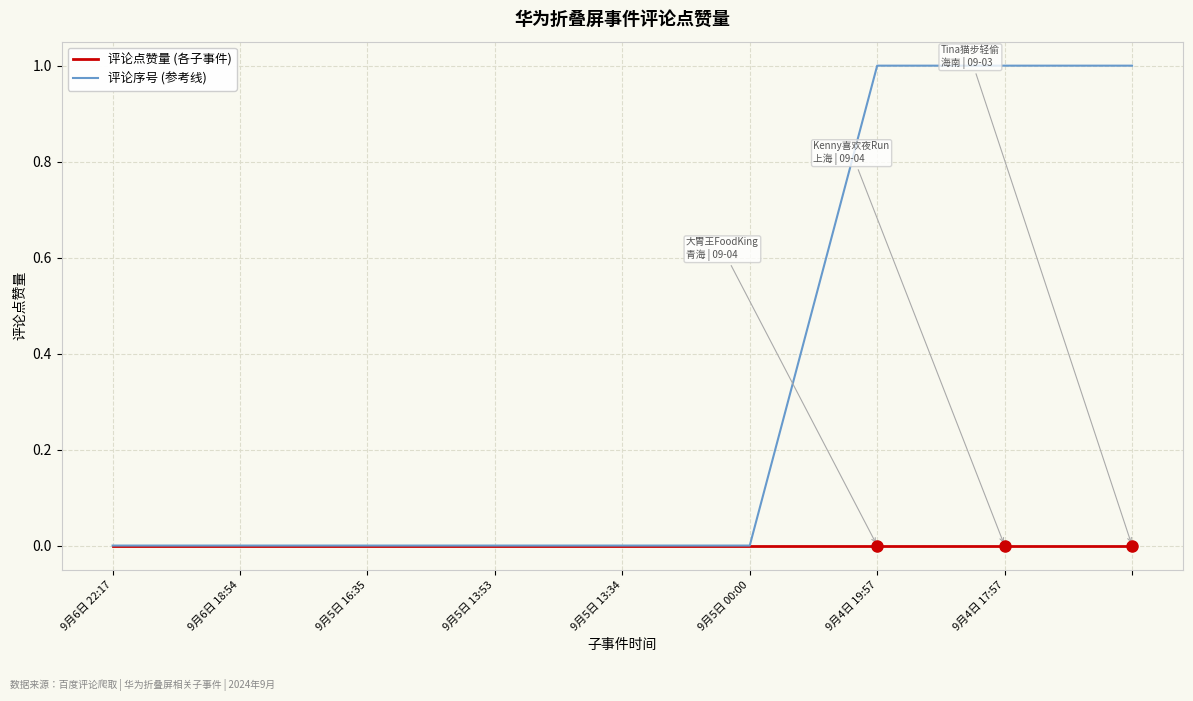

Count the number of data series in this chart.

2